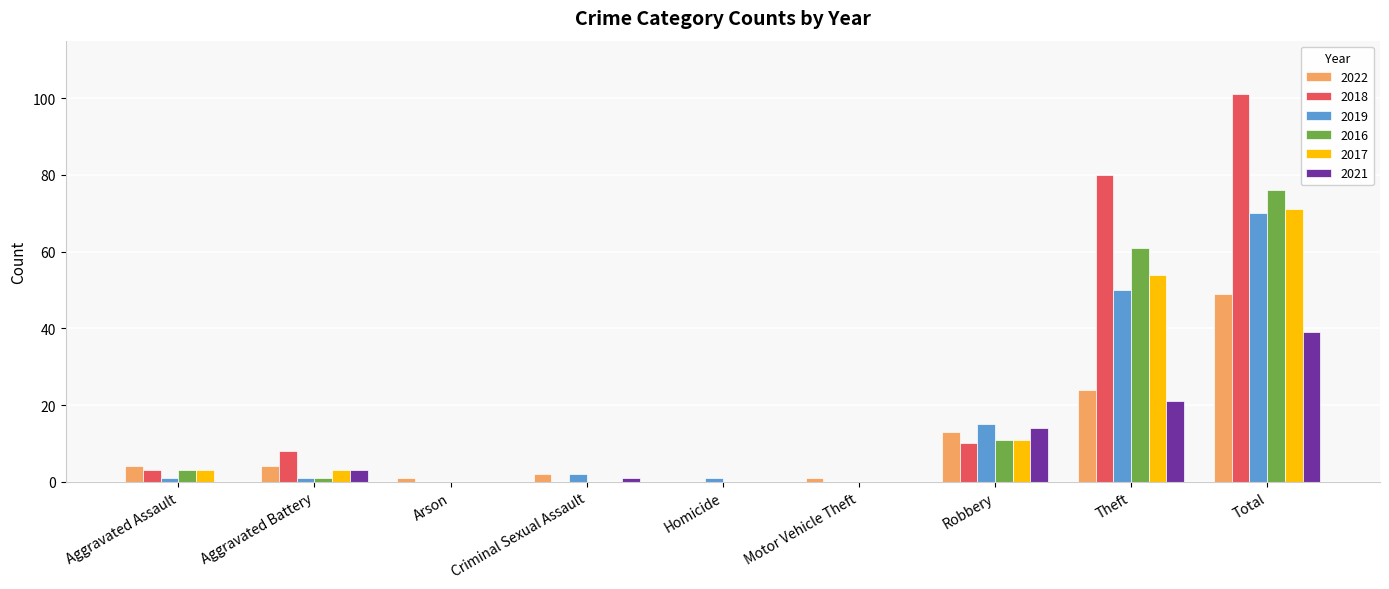

The 2017 series shows 0 at Homicide. True or false?

True